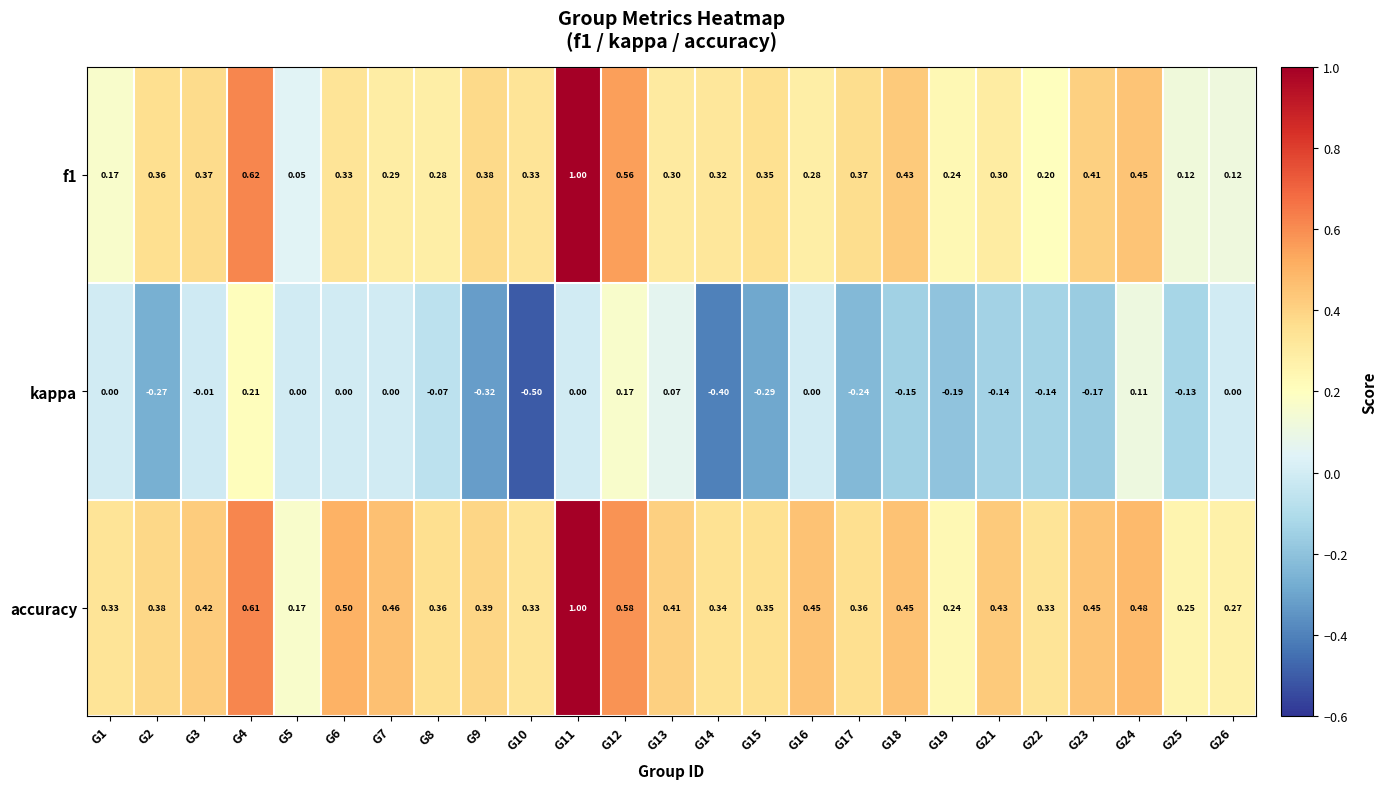

Which series changed the most between G8 and G9?

kappa